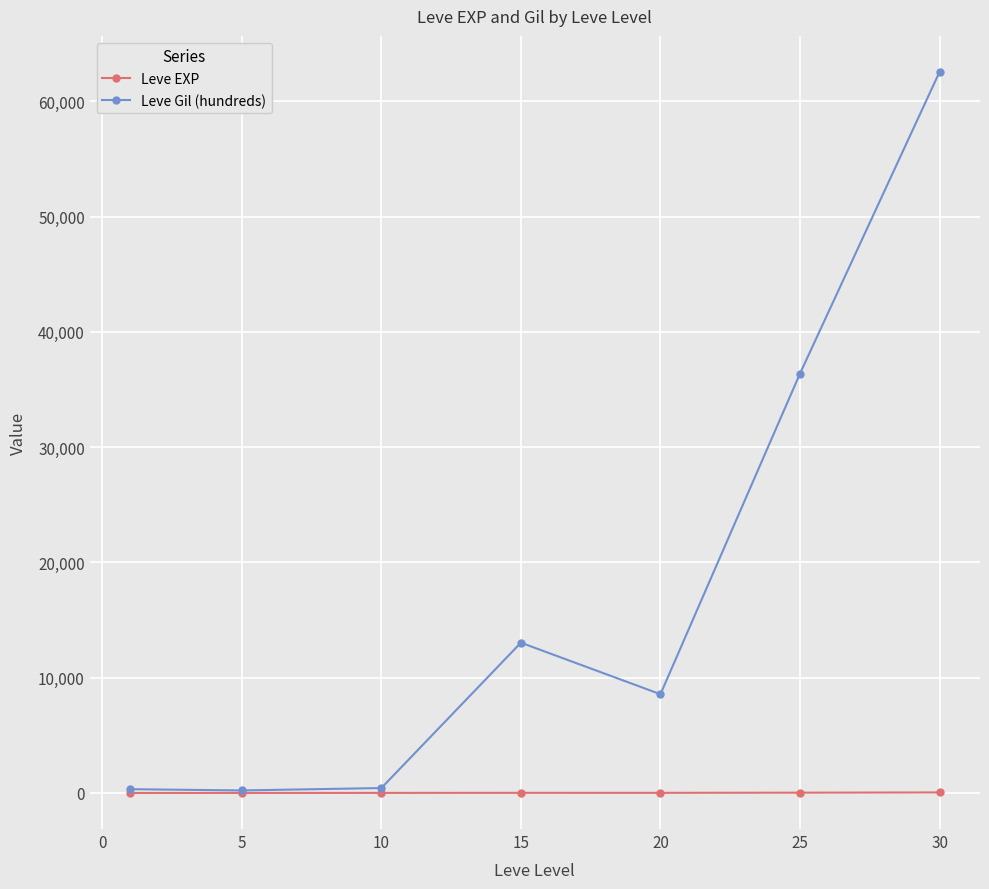

Does the chart display data point markers on the line(s)?

Yes